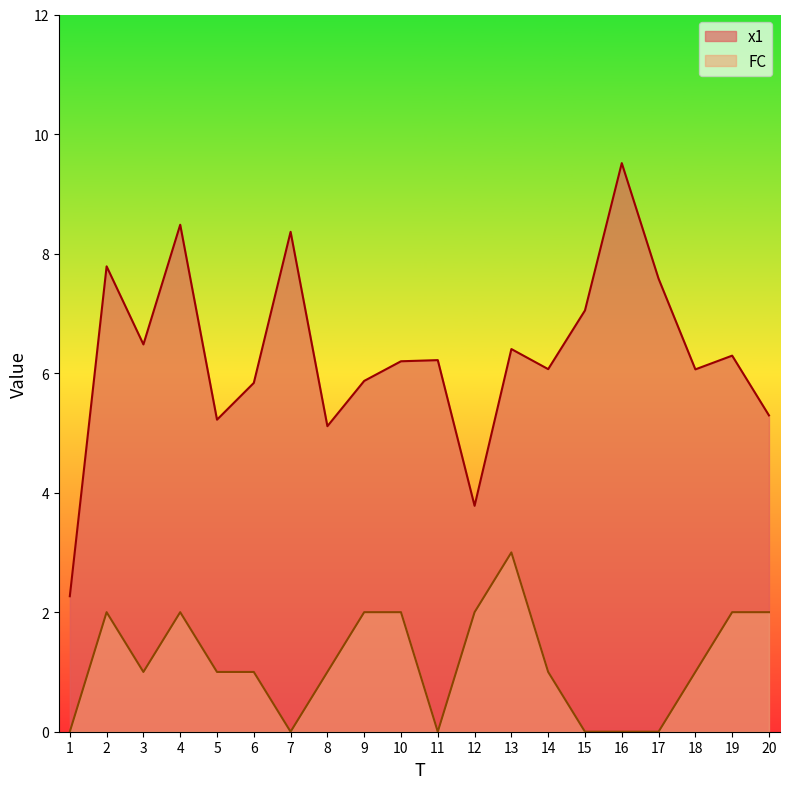

True or false: FC and x1 cross at least once.

False